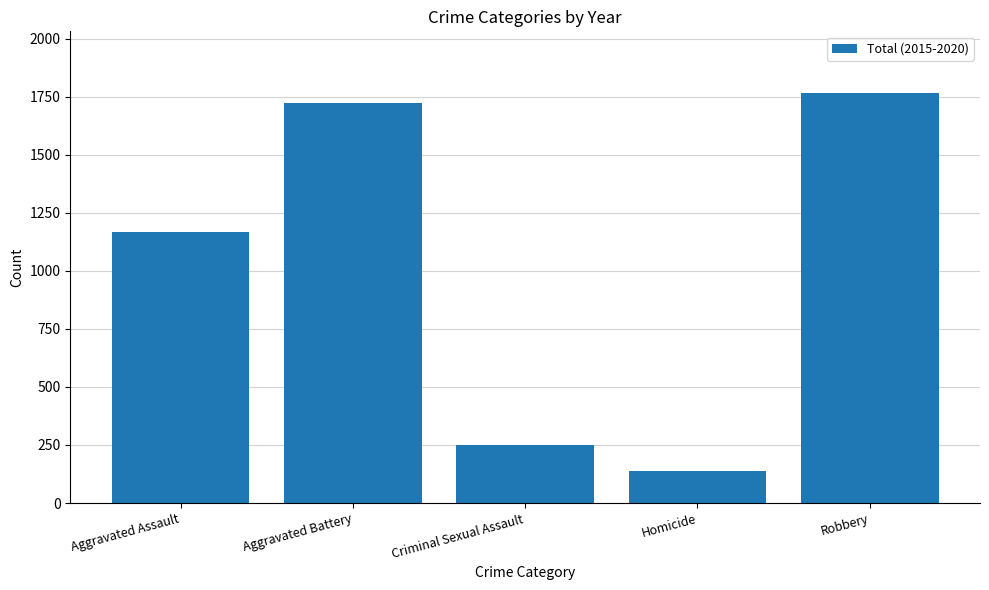

What is the difference between the values at Criminal Sexual Assault and Aggravated Assault?

916